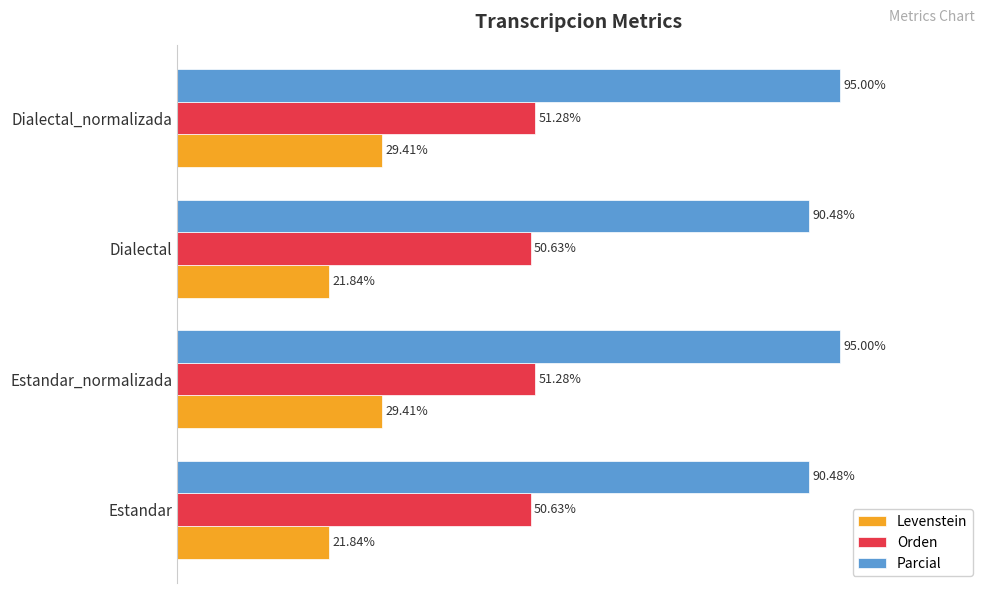

Which series has the largest total across all categories?

Parcial